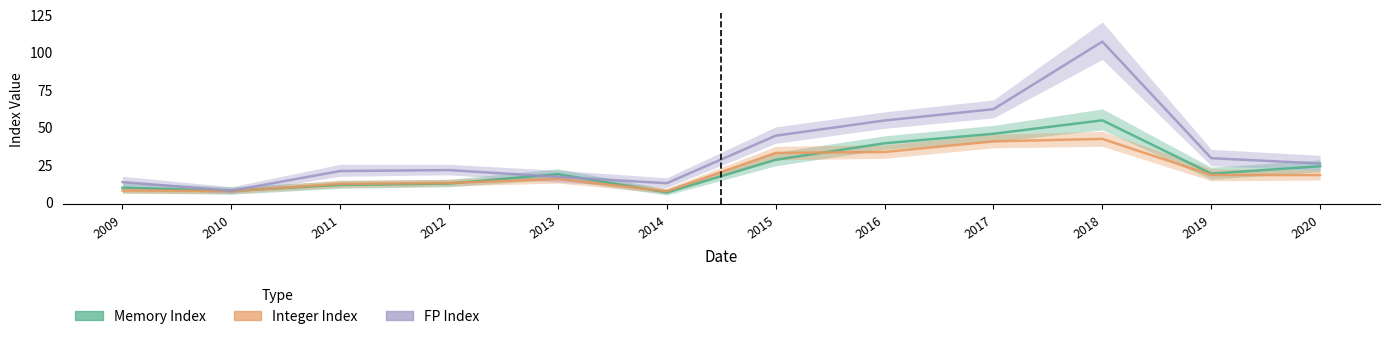

Is it true that Memory Index equals 7.2 at 2010?

True